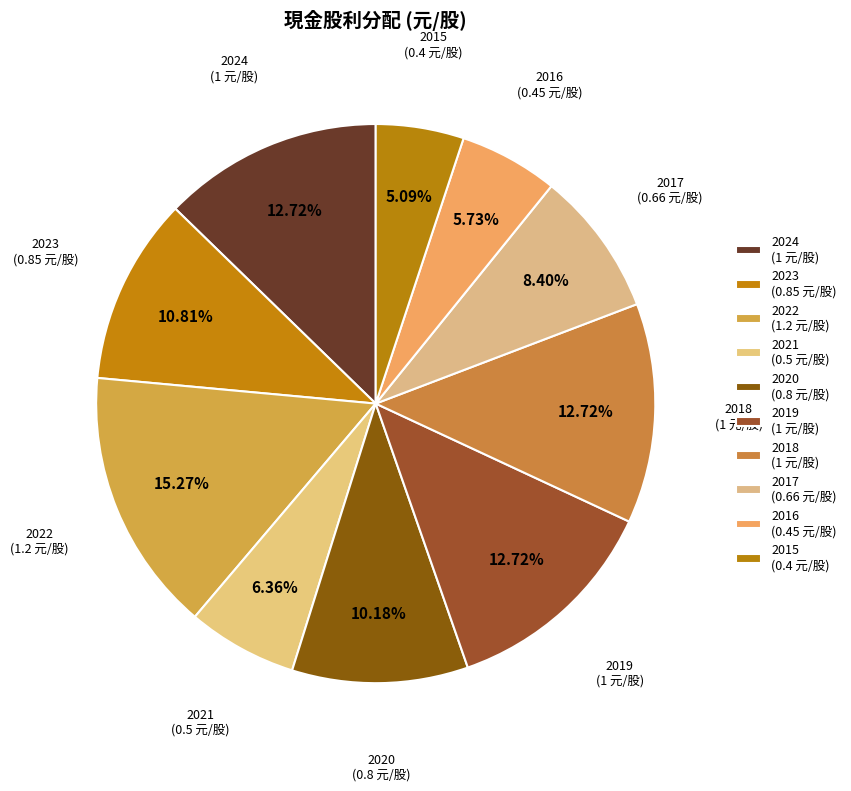

What is the largest slice in the pie chart?

2022